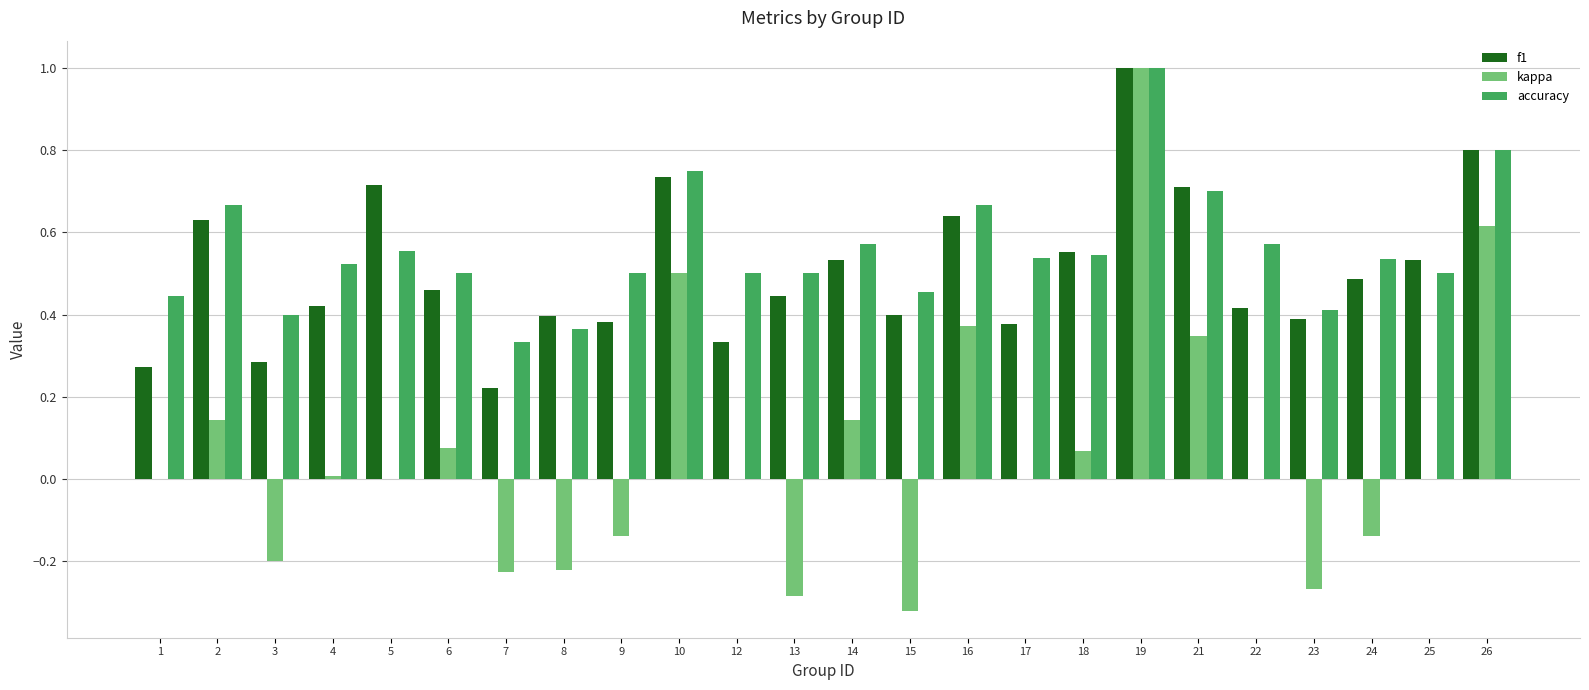

What is the total value across all series at 5?

1.3